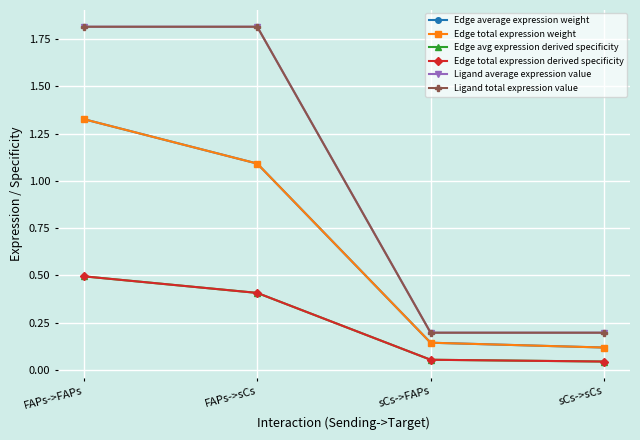

Is this an area chart (filled region under the line)?

No